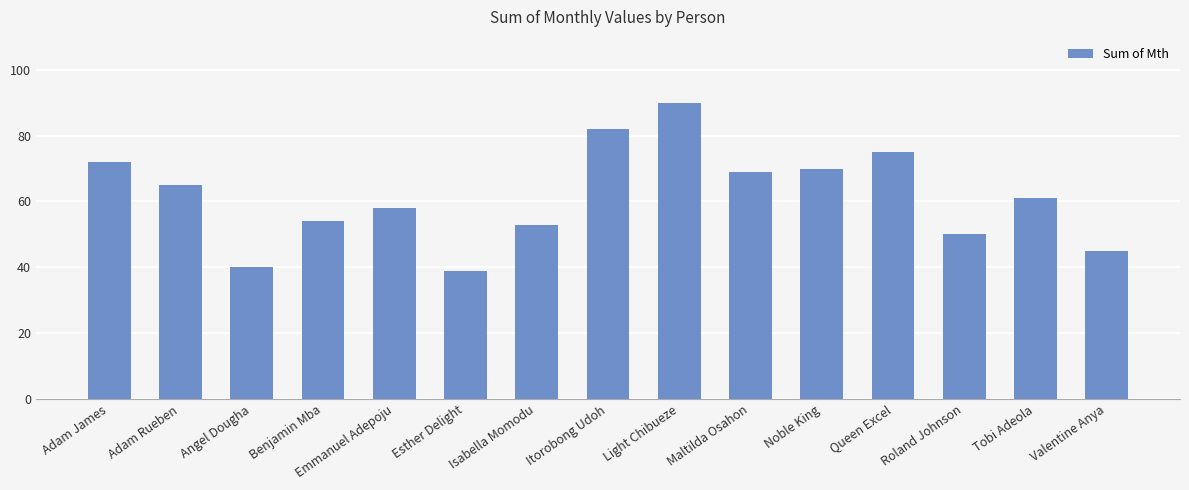

Reading right to left, list all the values displayed in this chart.

45	61	50	75	70	69	90	82	53	39	58	54	40	65	72